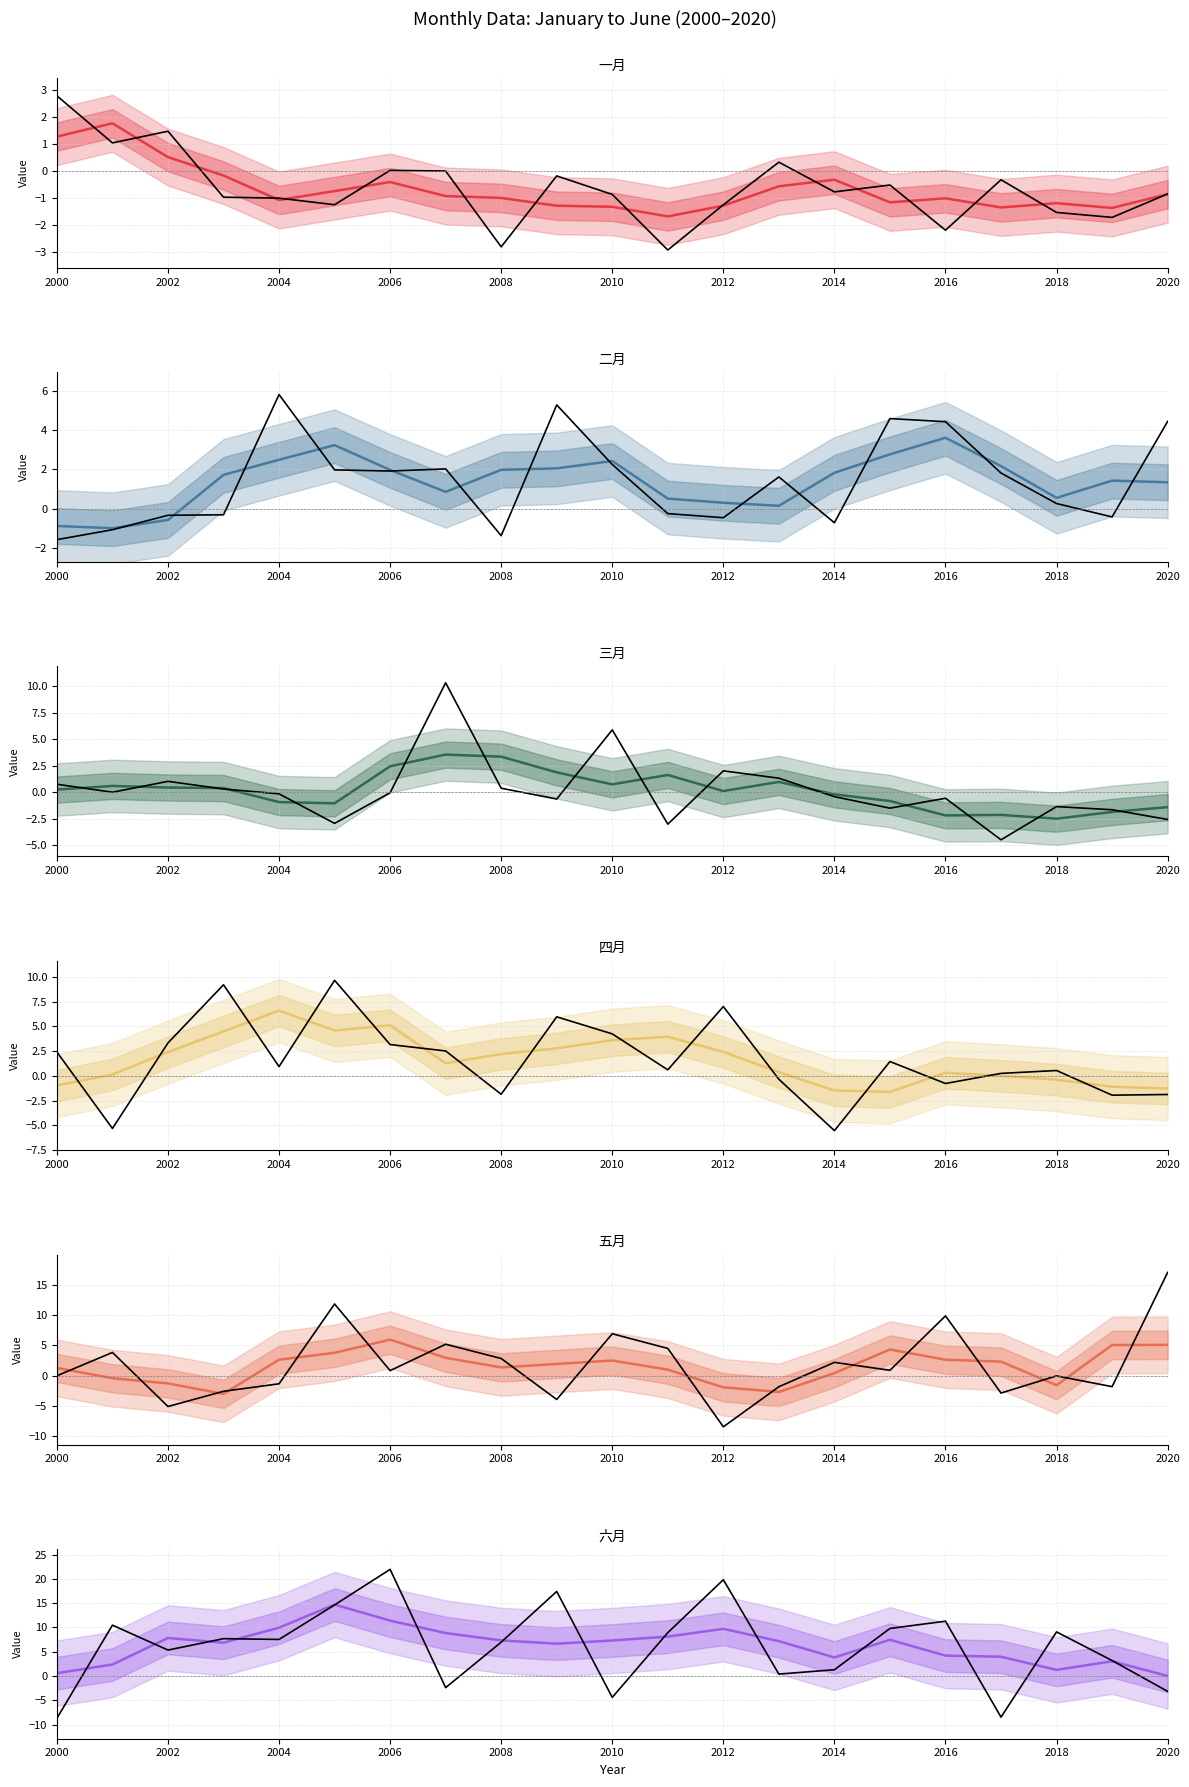

Which has a higher value, 2003 or 2007?

2007